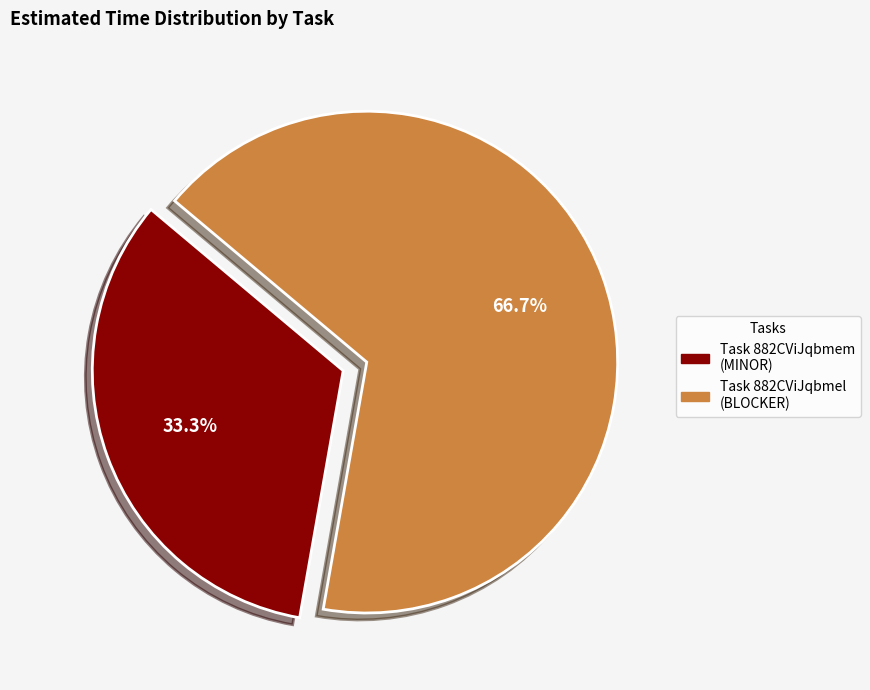

Is there any slice that represents more than half of the pie?

Yes